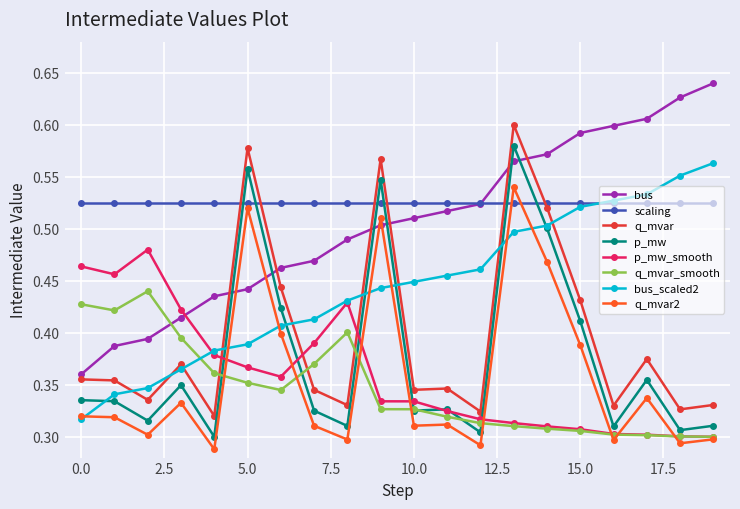

True or false: scaling and q_mvar_smooth cross at least once.

False